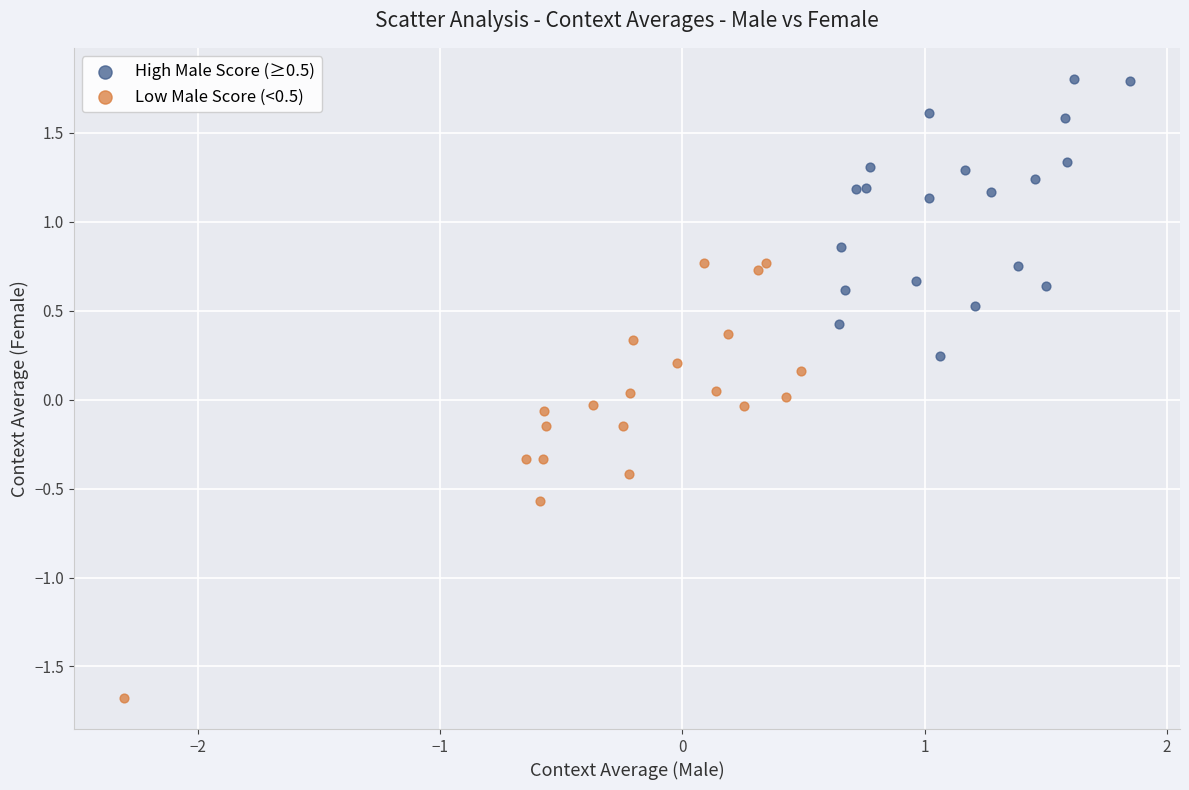

What are all the series names shown in the legend?

High Male Score (≥0.5), Low Male Score (<0.5)